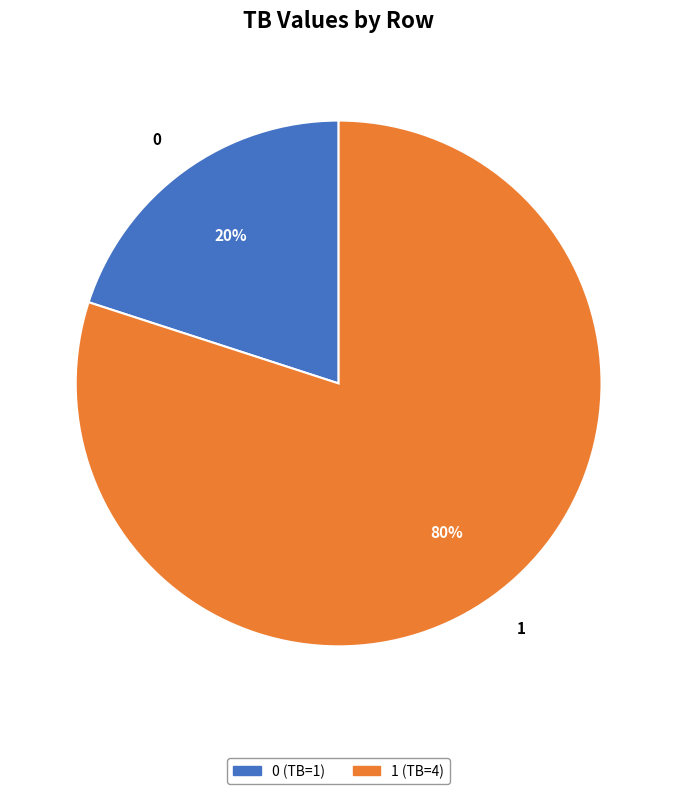

Rank the categories by value from lowest to highest.

0, 1